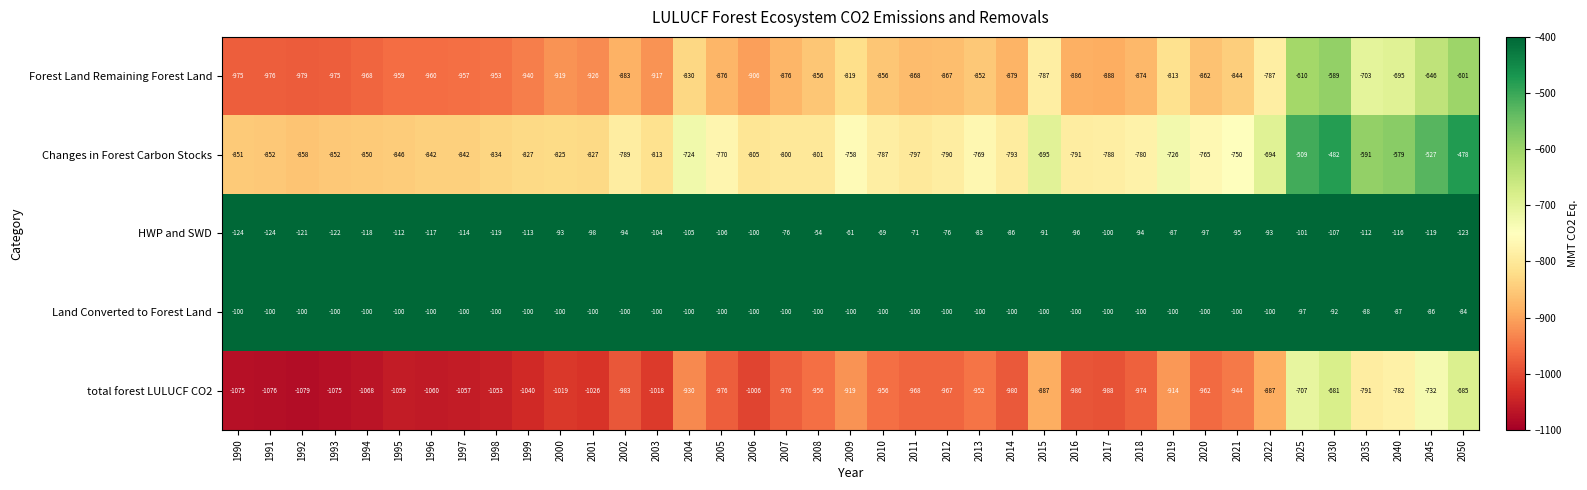

How many categories are shown in the chart?

39